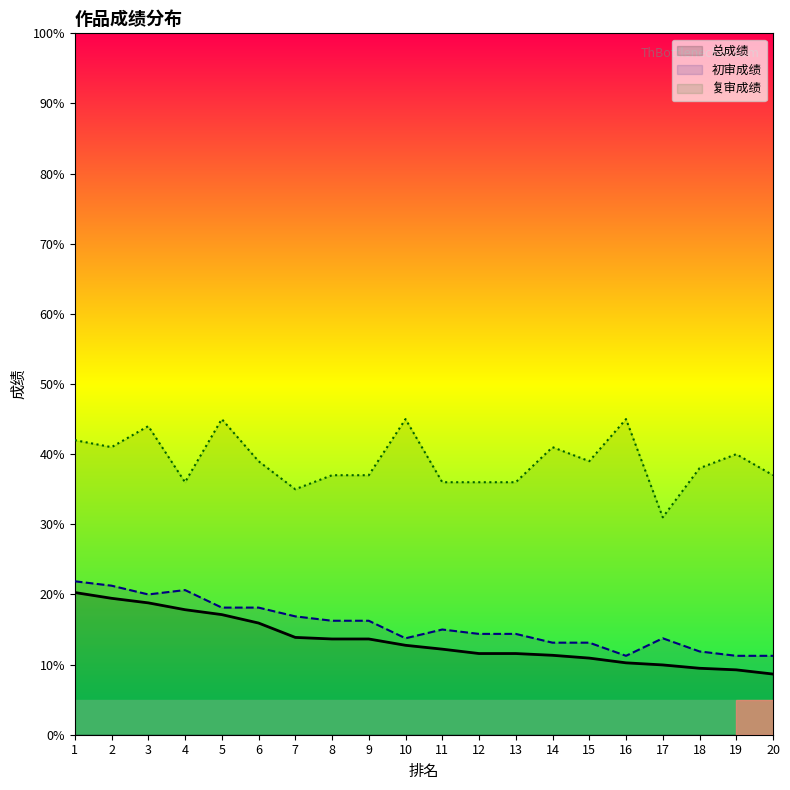

What is the value of the 初审成绩 point at the 8th from the left?

16.2